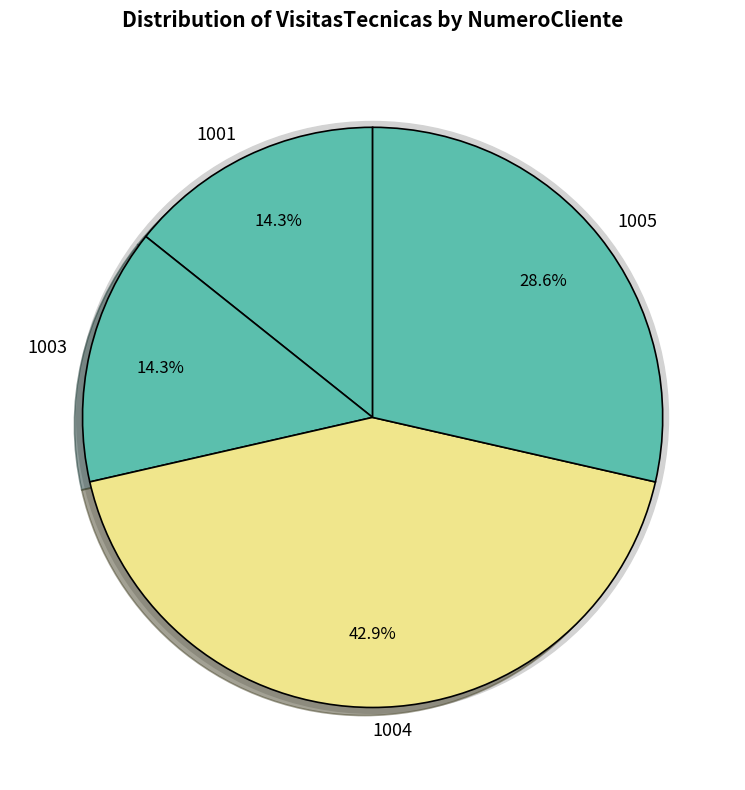

What percentage do 1003 and 1001 together represent?

28.6%